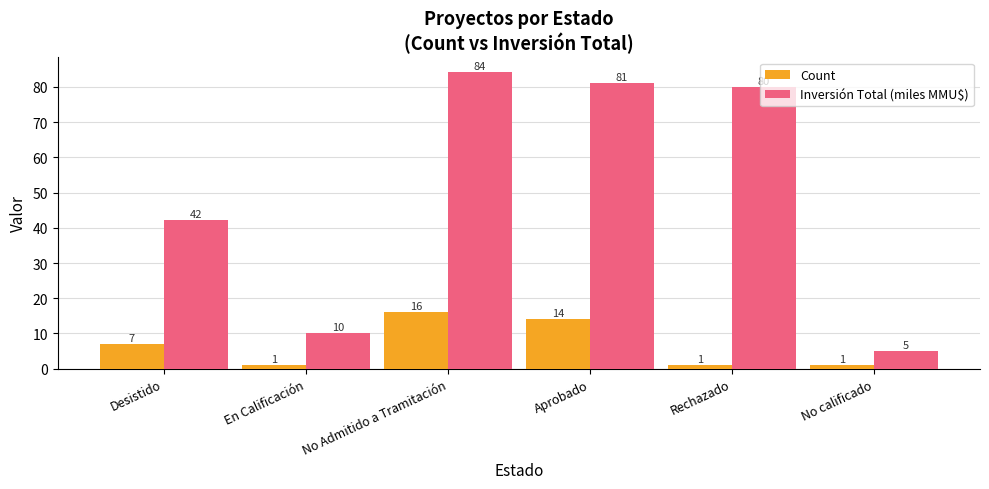

What is the label of the 6th bar from the right?

Desistido